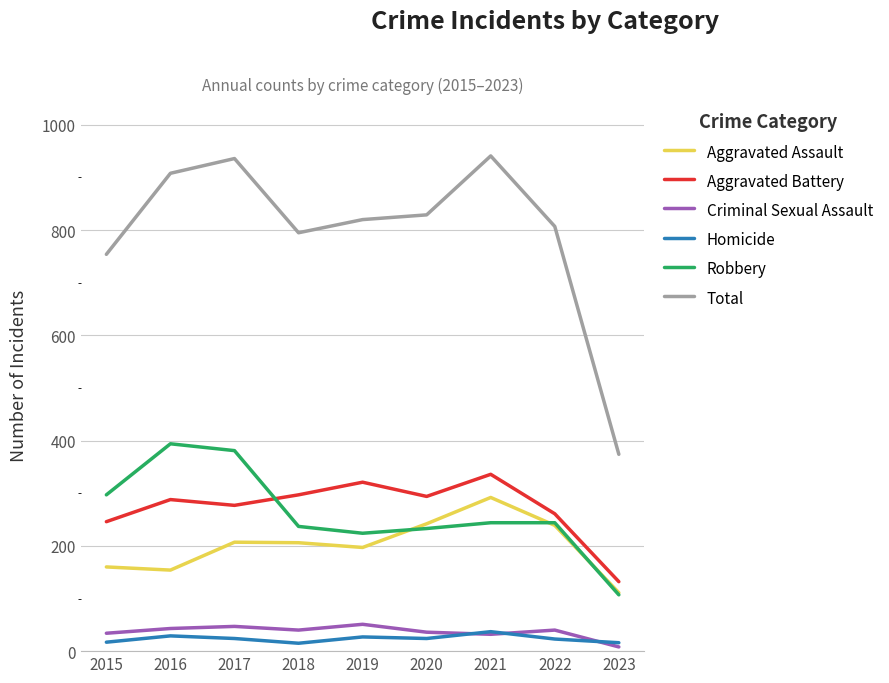

Is it true that Criminal Sexual Assault equals 32 at 2021?

True